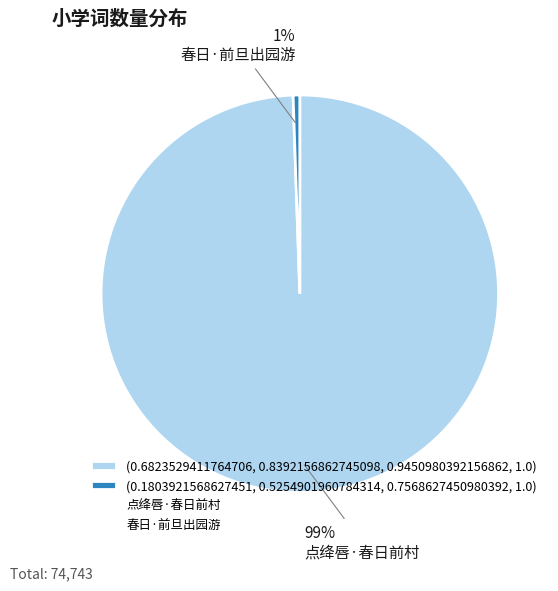

To the nearest percent, what is the average slice percentage?

50%